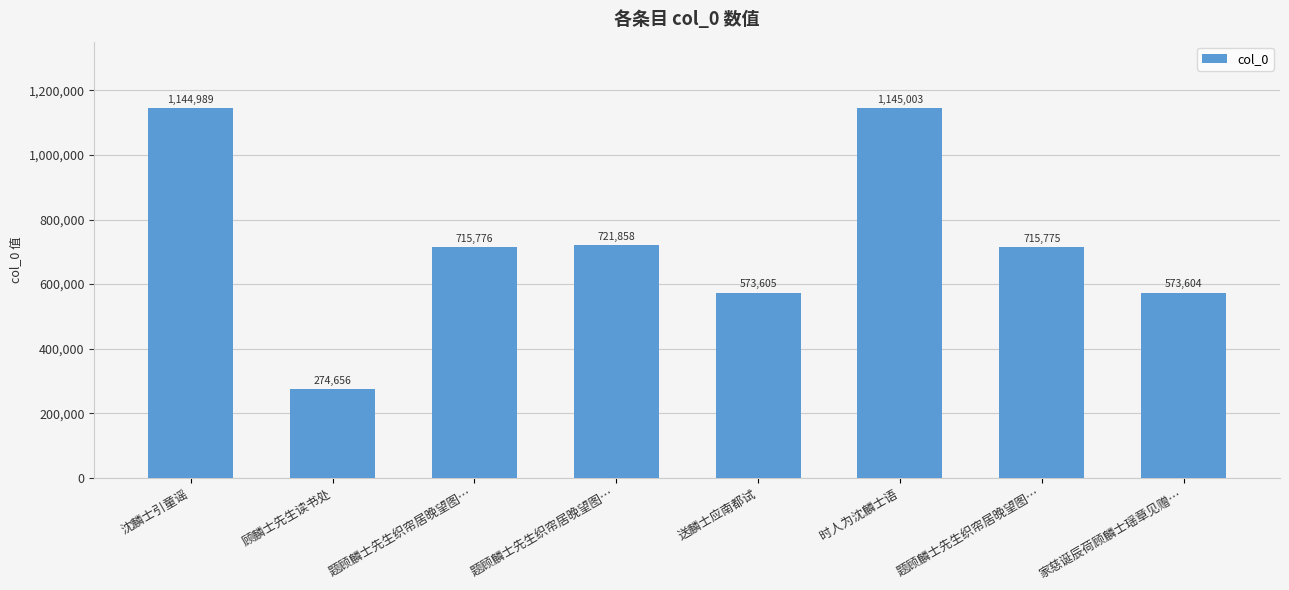

At which category does the chart reach its minimum across all series?

顾麟士先生读书处